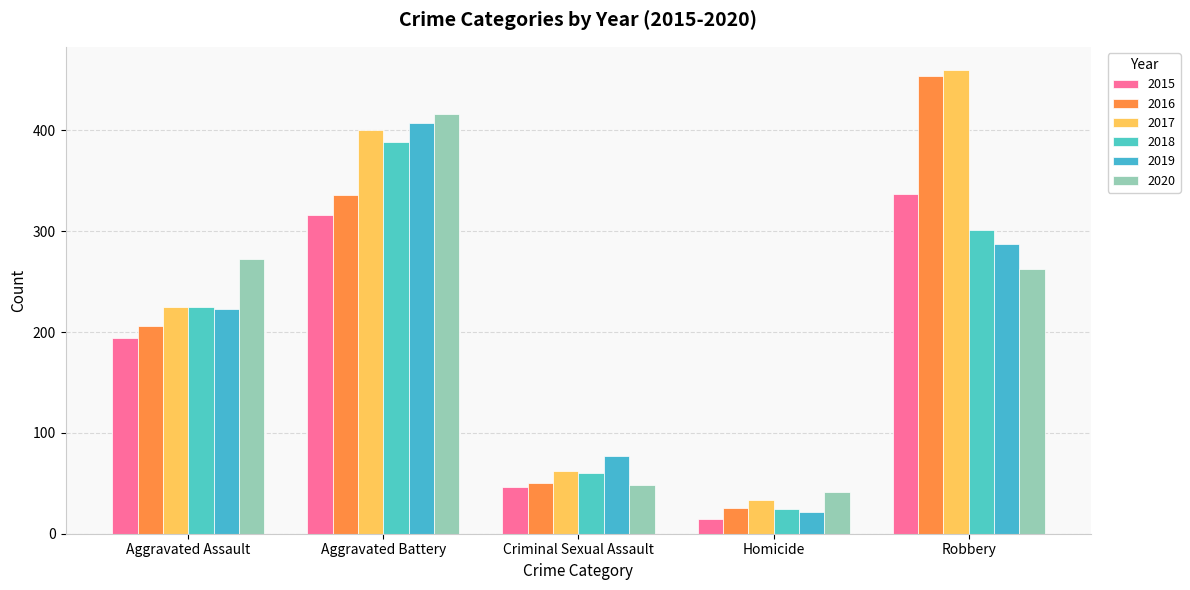

What is the difference between the 2020 values at Aggravated Assault and Criminal Sexual Assault?

225